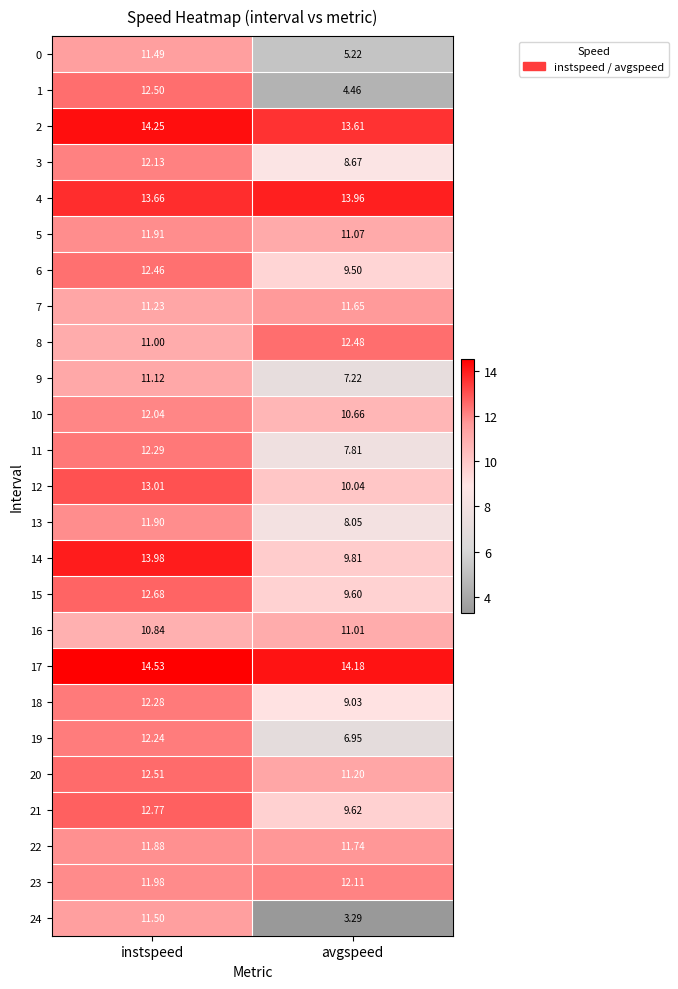

Is the value of 20 at avgspeed greater than the value of 11 at instspeed?

No